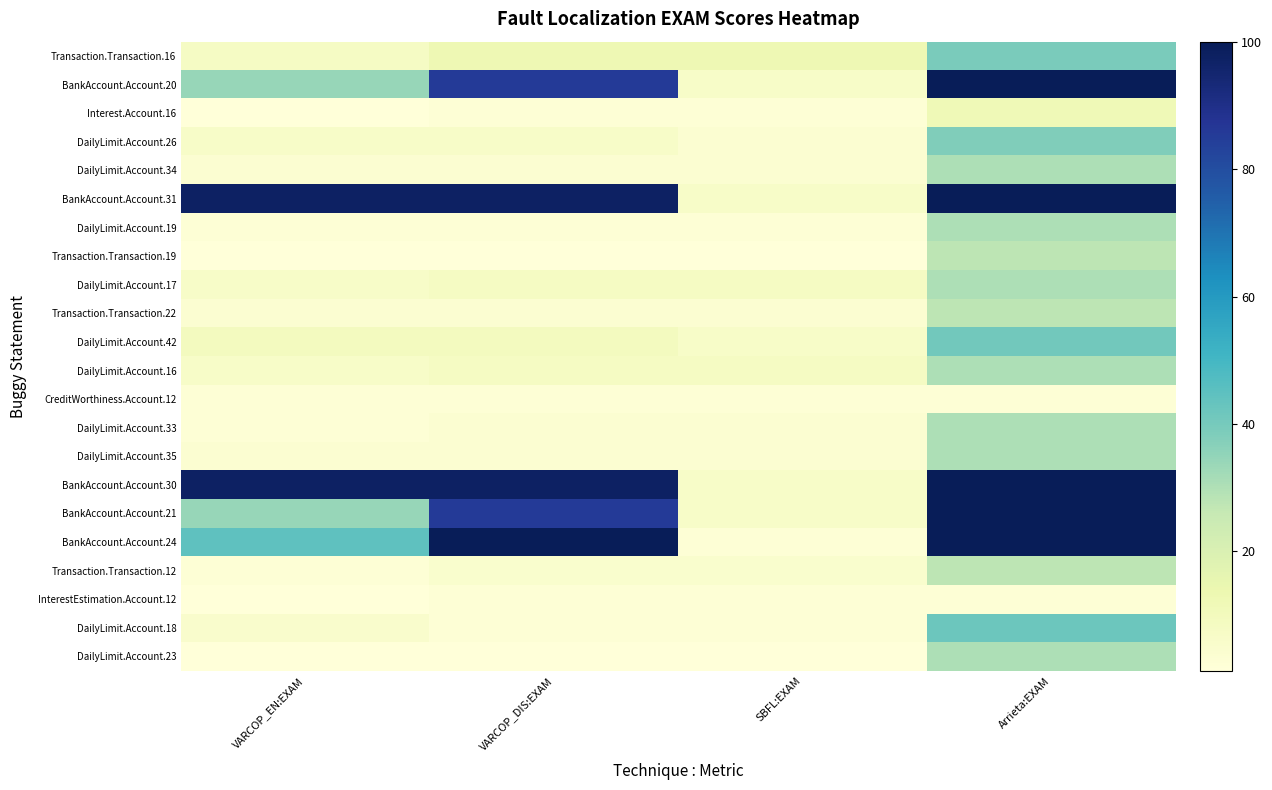

Reading left to right, what are all the values shown in this chart?

Transaction.Transaction.16: VARCOP_EN:EXAM=7.6	VARCOP_DIS:EXAM=12.7	SBFL:EXAM=12.7	Arrieta:EXAM=39.2
BankAccount.Account.20: VARCOP_EN:EXAM=34.2	VARCOP_DIS:EXAM=85.5	SBFL:EXAM=6.6	Arrieta:EXAM=100.0
Interest.Account.16: VARCOP_EN:EXAM=1.3	VARCOP_DIS:EXAM=2.6	SBFL:EXAM=2.6	Arrieta:EXAM=11.8
DailyLimit.Account.26: VARCOP_EN:EXAM=6.6	VARCOP_DIS:EXAM=6.6	SBFL:EXAM=4.0	Arrieta:EXAM=38.2
DailyLimit.Account.34: VARCOP_EN:EXAM=4.0	VARCOP_DIS:EXAM=4.0	SBFL:EXAM=4.0	Arrieta:EXAM=30.3
BankAccount.Account.31: VARCOP_EN:EXAM=97.4	VARCOP_DIS:EXAM=97.4	SBFL:EXAM=6.6	Arrieta:EXAM=100.0
DailyLimit.Account.19: VARCOP_EN:EXAM=2.6	VARCOP_DIS:EXAM=2.6	SBFL:EXAM=2.6	Arrieta:EXAM=30.3
Transaction.Transaction.19: VARCOP_EN:EXAM=1.3	VARCOP_DIS:EXAM=1.3	SBFL:EXAM=1.3	Arrieta:EXAM=27.9
DailyLimit.Account.17: VARCOP_EN:EXAM=6.6	VARCOP_DIS:EXAM=7.9	SBFL:EXAM=7.9	Arrieta:EXAM=30.3
Transaction.Transaction.22: VARCOP_EN:EXAM=3.8	VARCOP_DIS:EXAM=3.8	SBFL:EXAM=3.8	Arrieta:EXAM=27.9
DailyLimit.Account.42: VARCOP_EN:EXAM=9.2	VARCOP_DIS:EXAM=9.2	SBFL:EXAM=6.6	Arrieta:EXAM=40.8
DailyLimit.Account.16: VARCOP_EN:EXAM=6.6	VARCOP_DIS:EXAM=7.9	SBFL:EXAM=7.9	Arrieta:EXAM=30.3
CreditWorthiness.Account.12: VARCOP_EN:EXAM=2.6	VARCOP_DIS:EXAM=2.6	SBFL:EXAM=2.6	Arrieta:EXAM=2.6
DailyLimit.Account.33: VARCOP_EN:EXAM=2.6	VARCOP_DIS:EXAM=4.0	SBFL:EXAM=4.0	Arrieta:EXAM=30.3
DailyLimit.Account.35: VARCOP_EN:EXAM=4.0	VARCOP_DIS:EXAM=4.0	SBFL:EXAM=4.0	Arrieta:EXAM=30.3
BankAccount.Account.30: VARCOP_EN:EXAM=97.4	VARCOP_DIS:EXAM=97.4	SBFL:EXAM=6.6	Arrieta:EXAM=100.0
BankAccount.Account.21: VARCOP_EN:EXAM=34.2	VARCOP_DIS:EXAM=85.5	SBFL:EXAM=6.6	Arrieta:EXAM=100.0
BankAccount.Account.24: VARCOP_EN:EXAM=44.7	VARCOP_DIS:EXAM=100.0	SBFL:EXAM=2.6	Arrieta:EXAM=100.0
Transaction.Transaction.12: VARCOP_EN:EXAM=2.5	VARCOP_DIS:EXAM=5.1	SBFL:EXAM=5.1	Arrieta:EXAM=27.9
InterestEstimation.Account.12: VARCOP_EN:EXAM=1.3	VARCOP_DIS:EXAM=2.6	SBFL:EXAM=2.6	Arrieta:EXAM=2.6
DailyLimit.Account.18: VARCOP_EN:EXAM=5.3	VARCOP_DIS:EXAM=2.6	SBFL:EXAM=2.6	Arrieta:EXAM=42.1
DailyLimit.Account.23: VARCOP_EN:EXAM=1.3	VARCOP_DIS:EXAM=1.3	SBFL:EXAM=1.3	Arrieta:EXAM=30.3